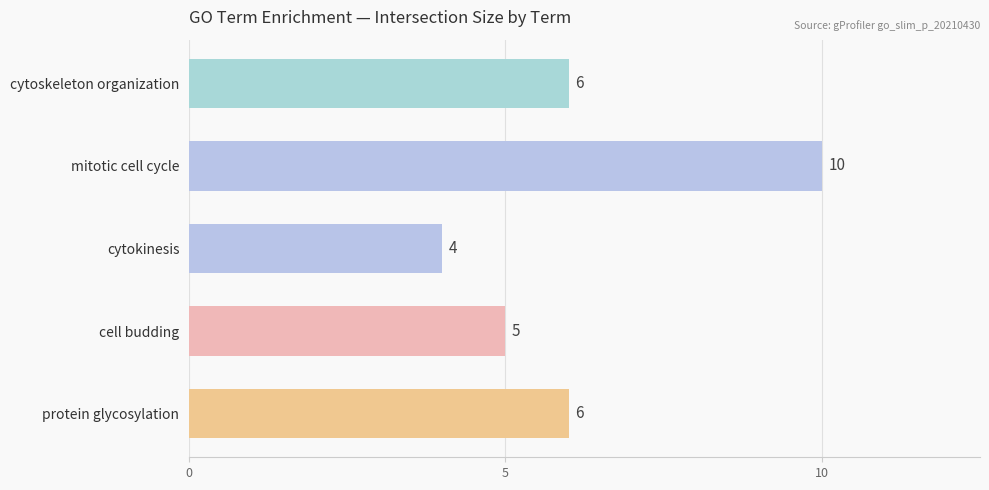

What is the sum of all values?

31